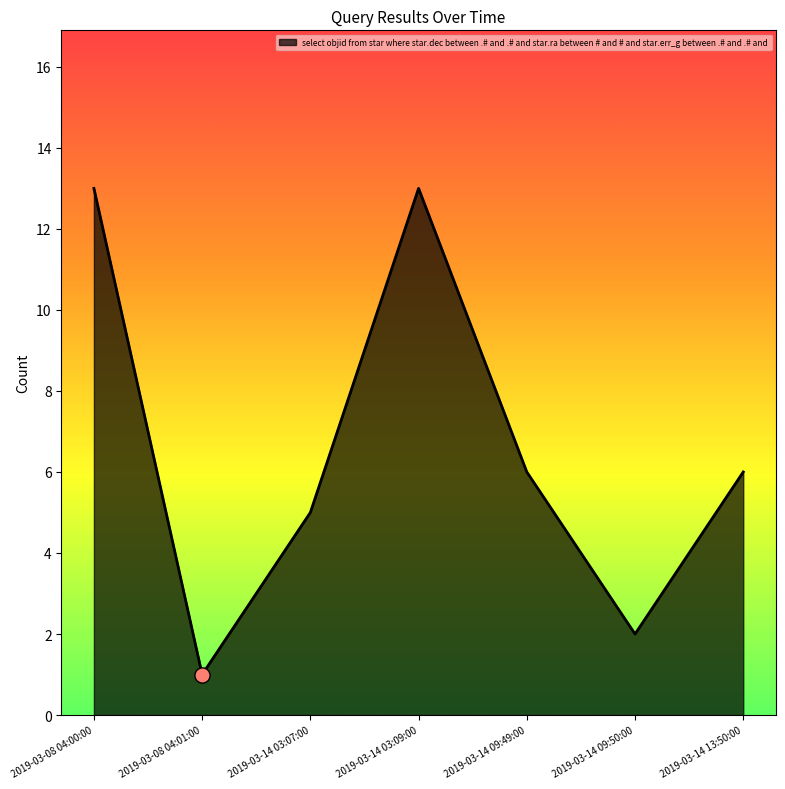

Approximately how many times larger is the value at 2019-03-14 03:07:00 compared to 2019-03-14 09:50:00?

2.5